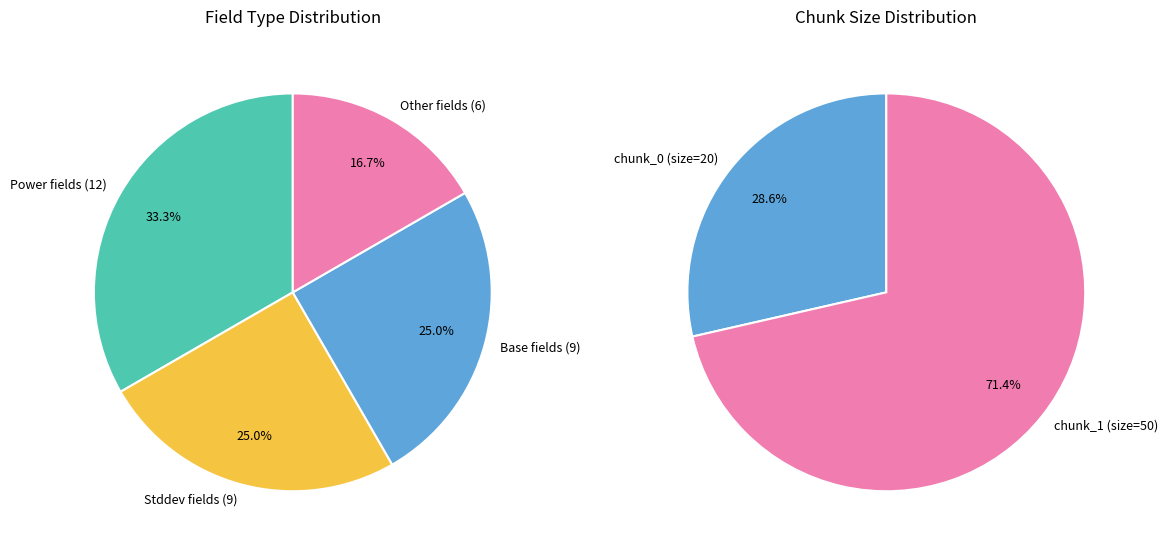

True or false: chunk_0_absz accounts for 20% of the total.

False